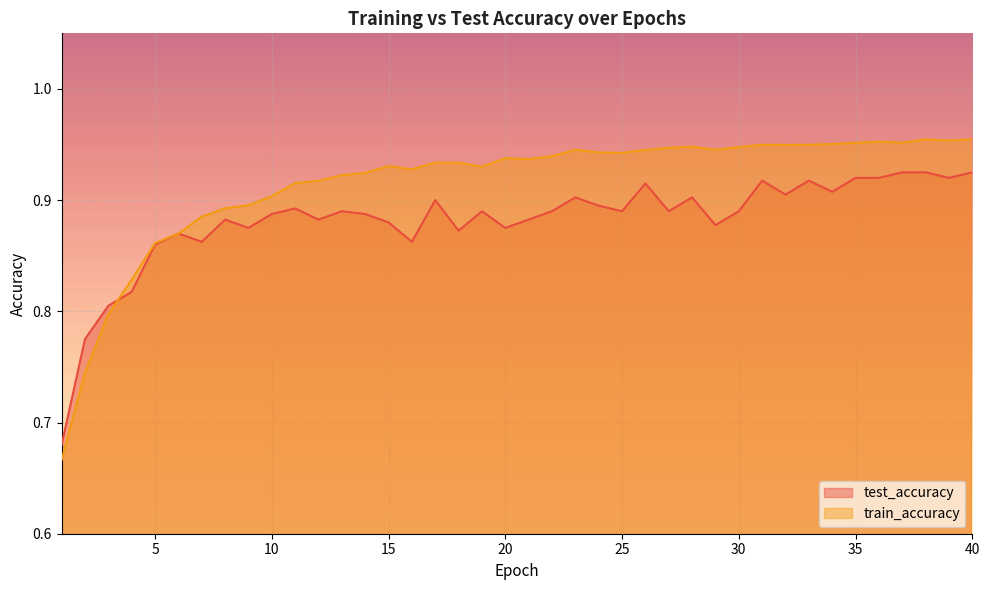

How many lines are shown in the chart?

2